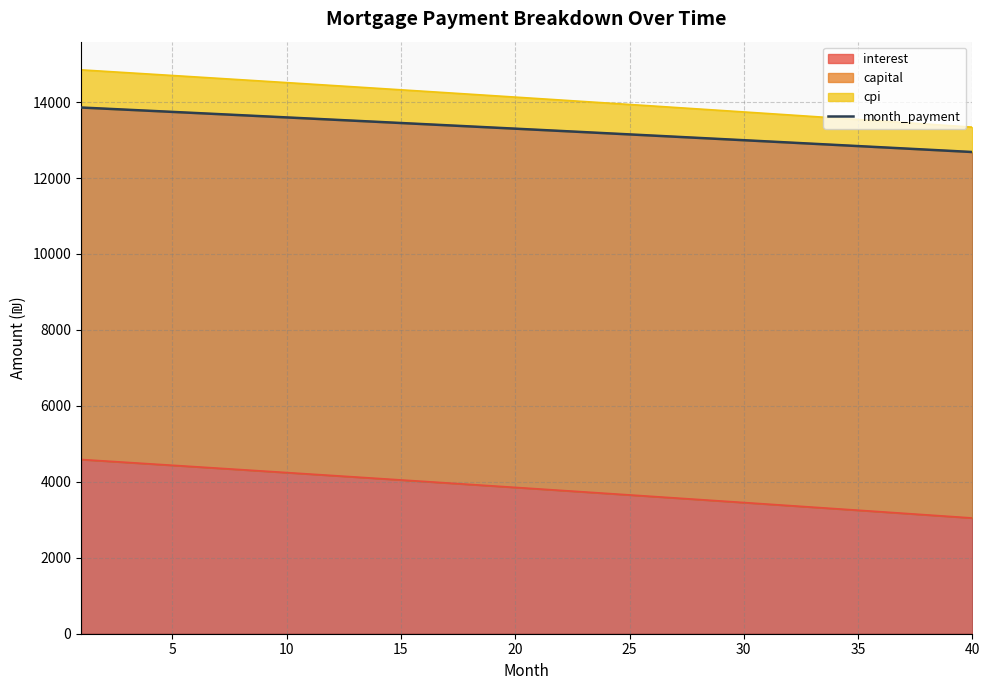

How many categories are shown in the chart?

40